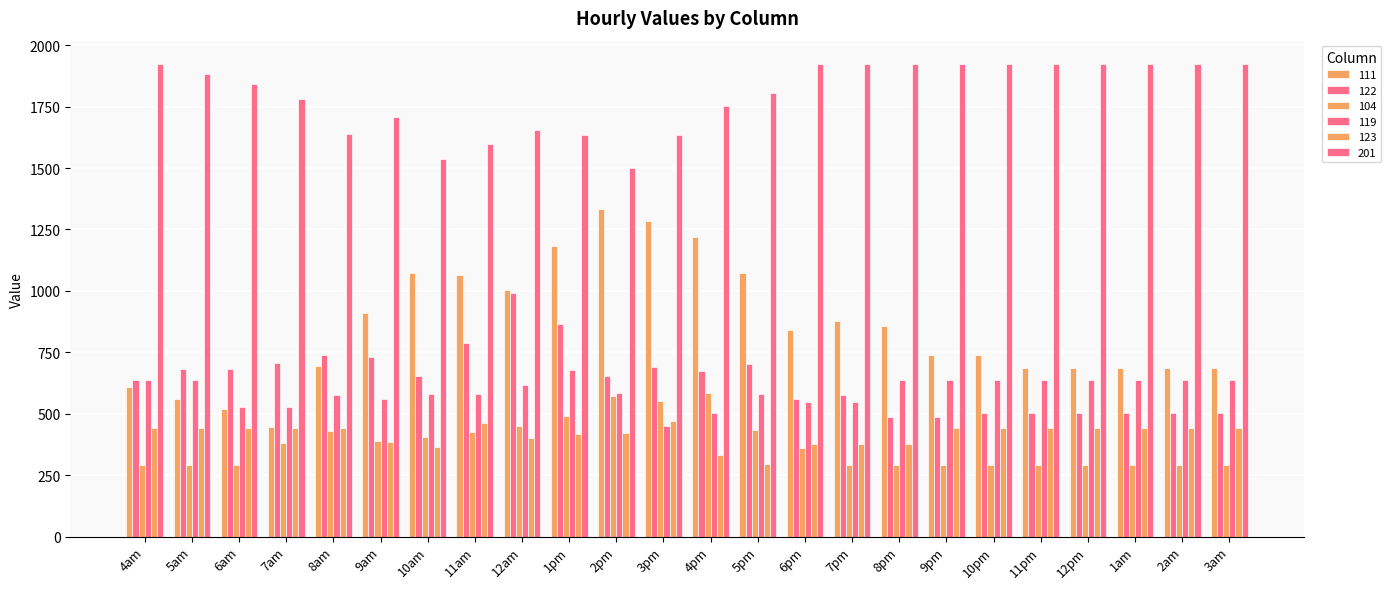

Which series has the largest total across all categories?

201